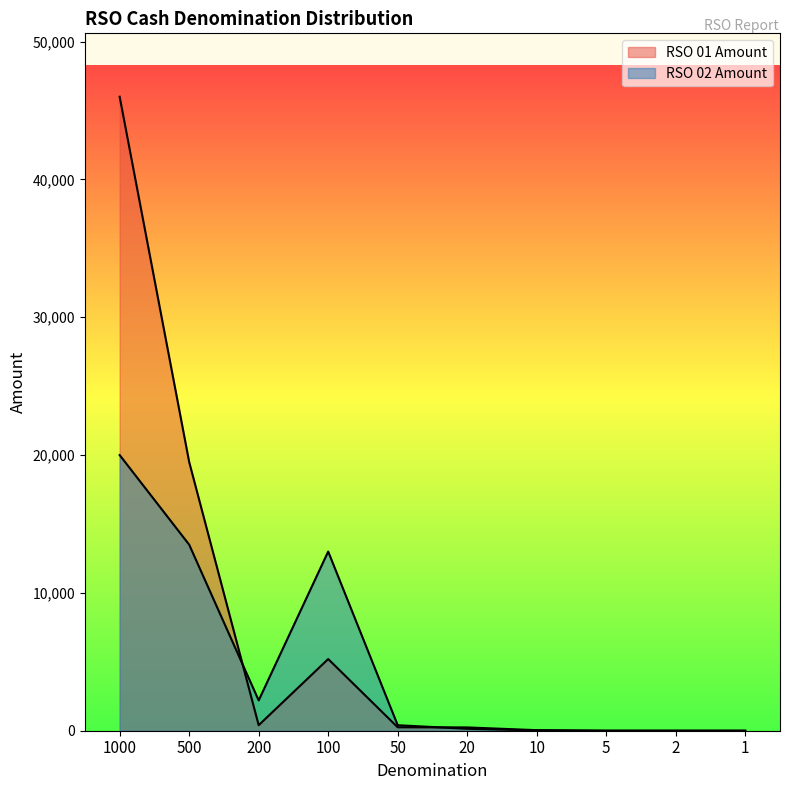

True or false: RSO 02 Amount and RSO 01 Amount cross at least once.

True